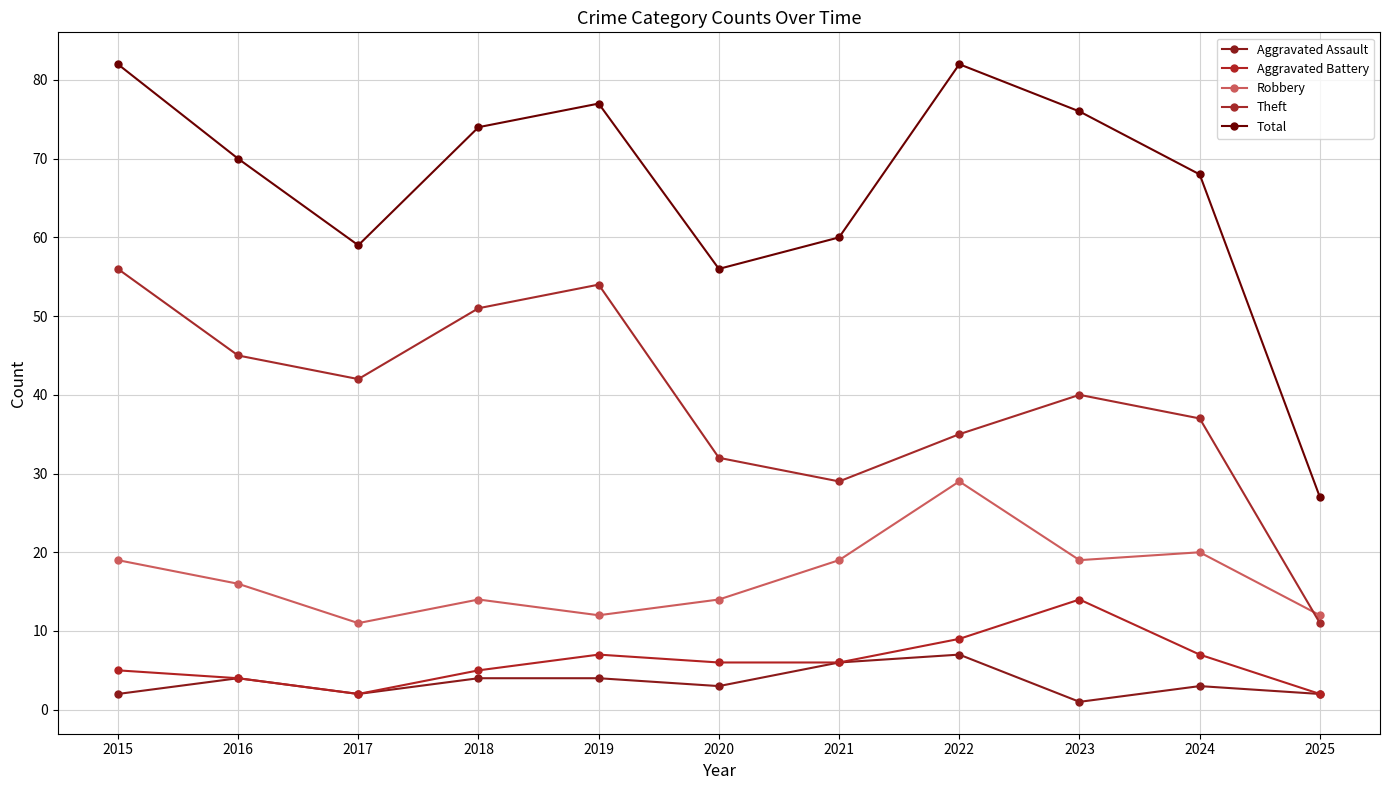

Between 2015 and 2017, which is larger?

2015